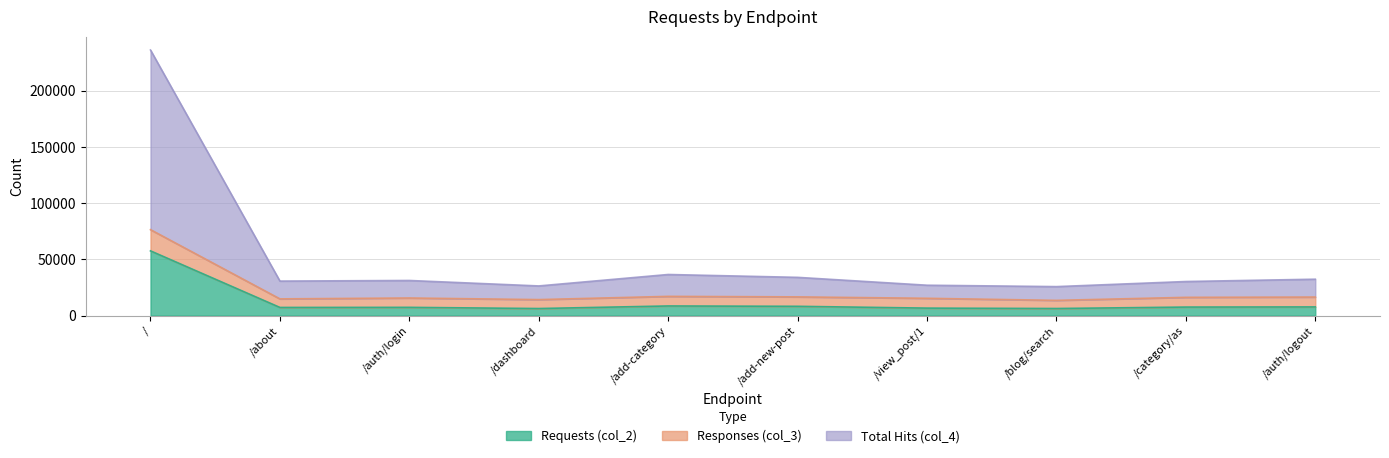

True or false: col_3 has a value of 44817 at /.

False